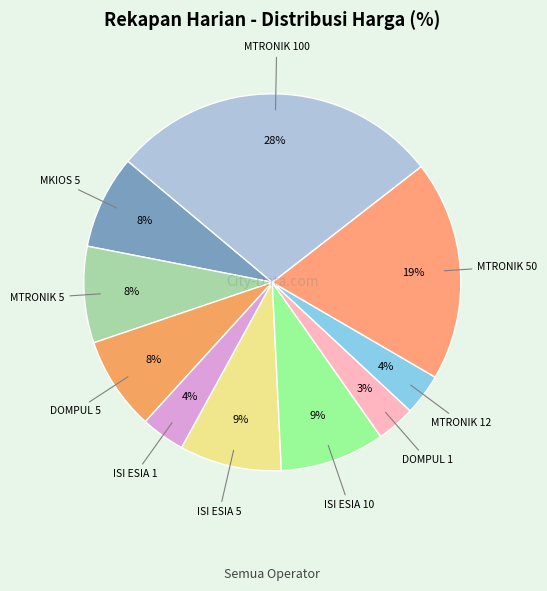

To the nearest percent, what is the average slice percentage?

10%